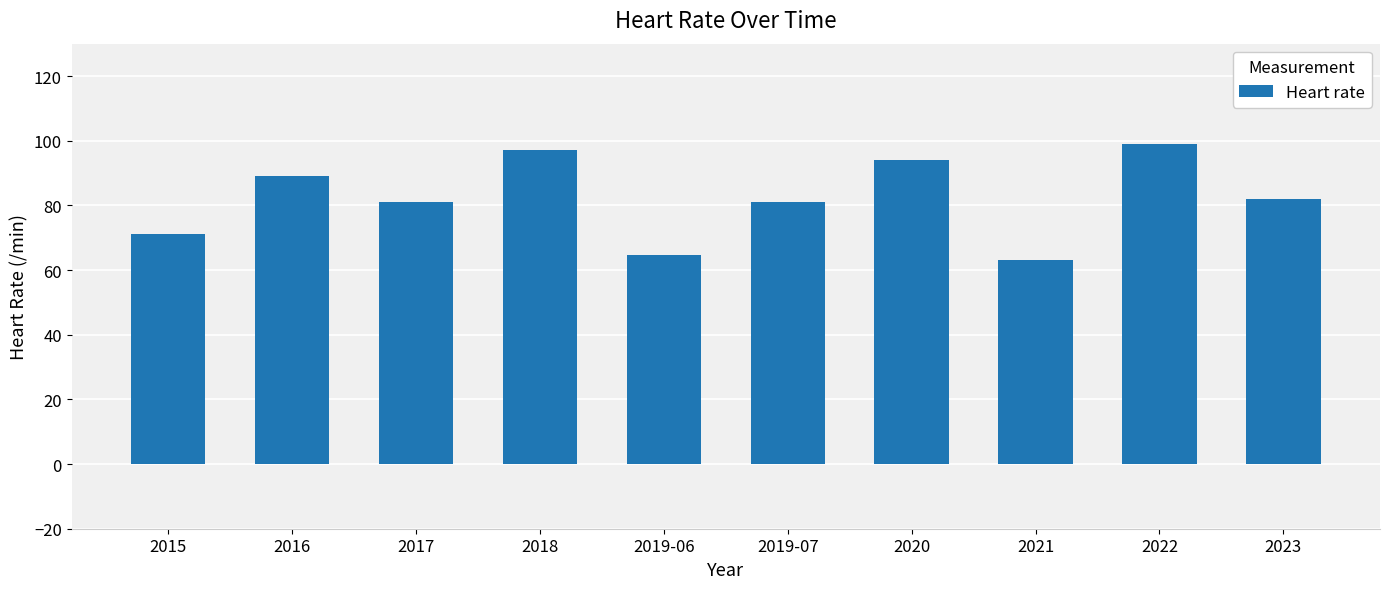

What is the greatest value displayed?

99.0